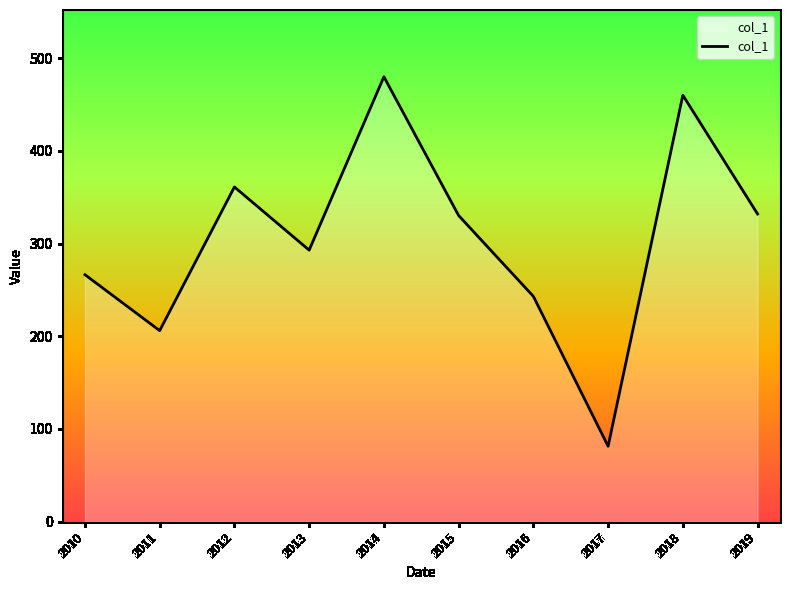

Is it true that the value at 2018 is 652.2?

False